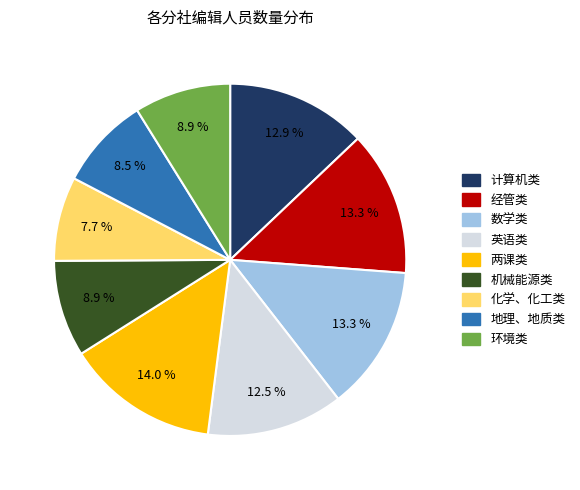

Does 环境类 represent more than half of the total?

No